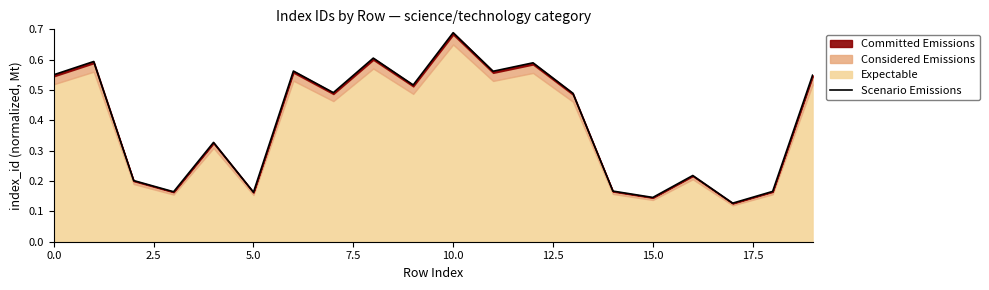

What is the value of the 11th point from the left?

0.7